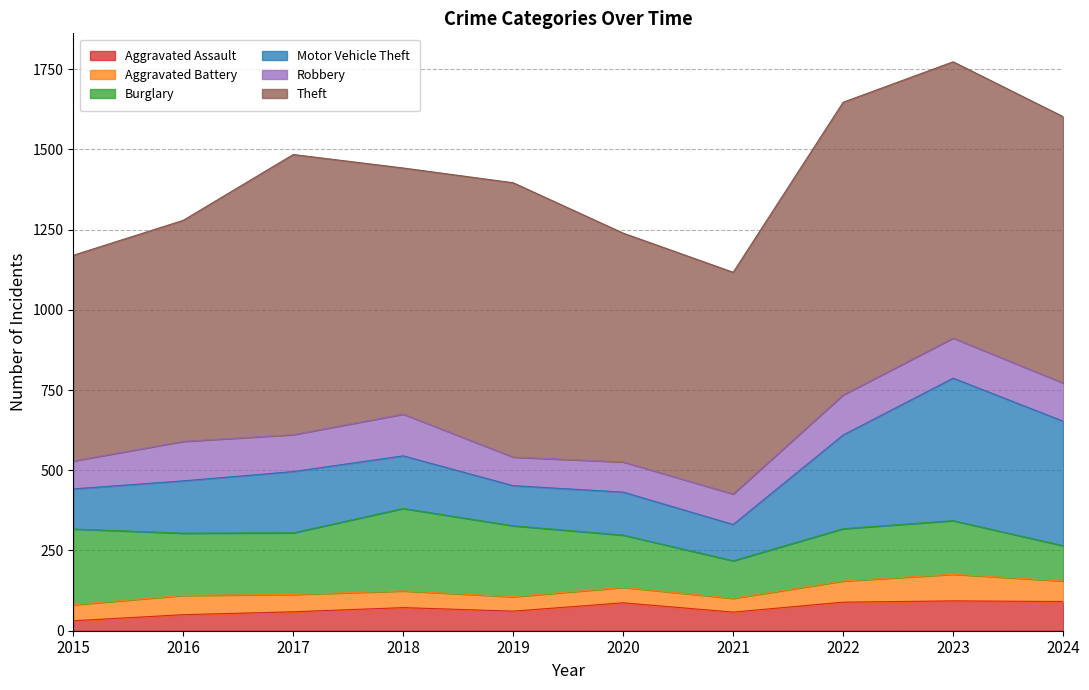

Reading right to left, what are all the values shown in this chart?

Aggravated Assault: 2024=91	2023=93	2022=89	2021=58	2020=87	2019=61	2018=72	2017=59	2016=50	2015=31
Aggravated Battery: 2024=64	2023=83	2022=66	2021=43	2020=48	2019=45	2018=52	2017=54	2016=60	2015=50
Burglary: 2024=110	2023=167	2022=163	2021=117	2020=163	2019=221	2018=257	2017=192	2016=194	2015=236
Motor Vehicle Theft: 2024=388	2023=444	2022=292	2021=113	2020=134	2019=125	2018=164	2017=191	2016=163	2015=125
Robbery: 2024=119	2023=125	2022=125	2021=95	2020=94	2019=89	2018=130	2017=115	2016=123	2015=87
Theft: 2024=830	2023=861	2022=912	2021=691	2020=713	2019=855	2018=767	2017=873	2016=689	2015=641